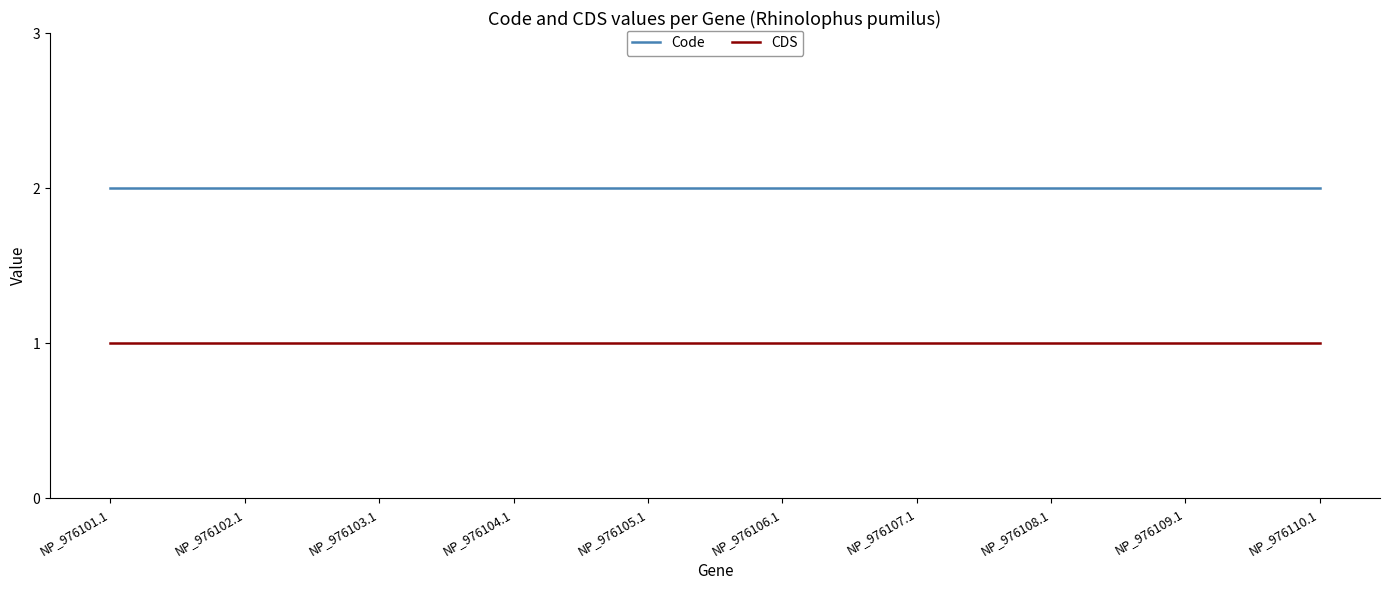

Is it true that CDS equals 1 at NP_976103.1?

True